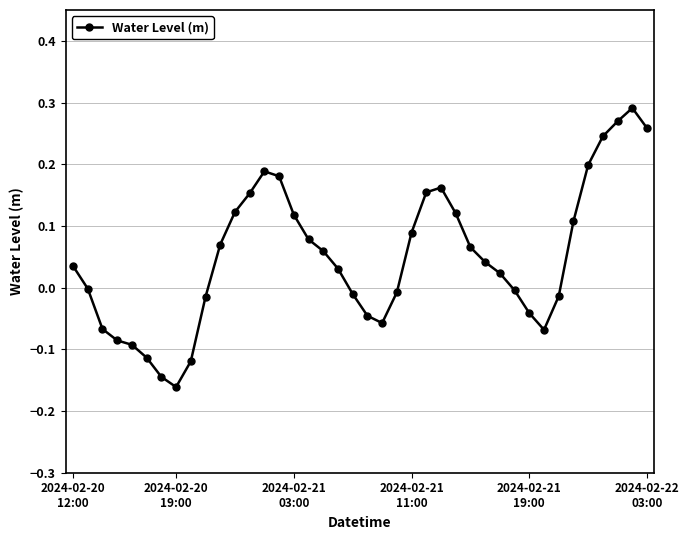

What is the difference between the maximum and minimum values?

0.5